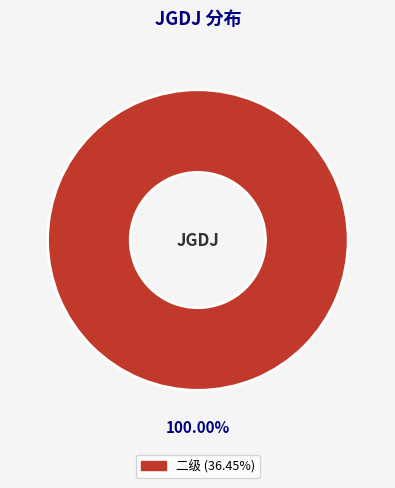

Does any single category account for the majority?

Yes